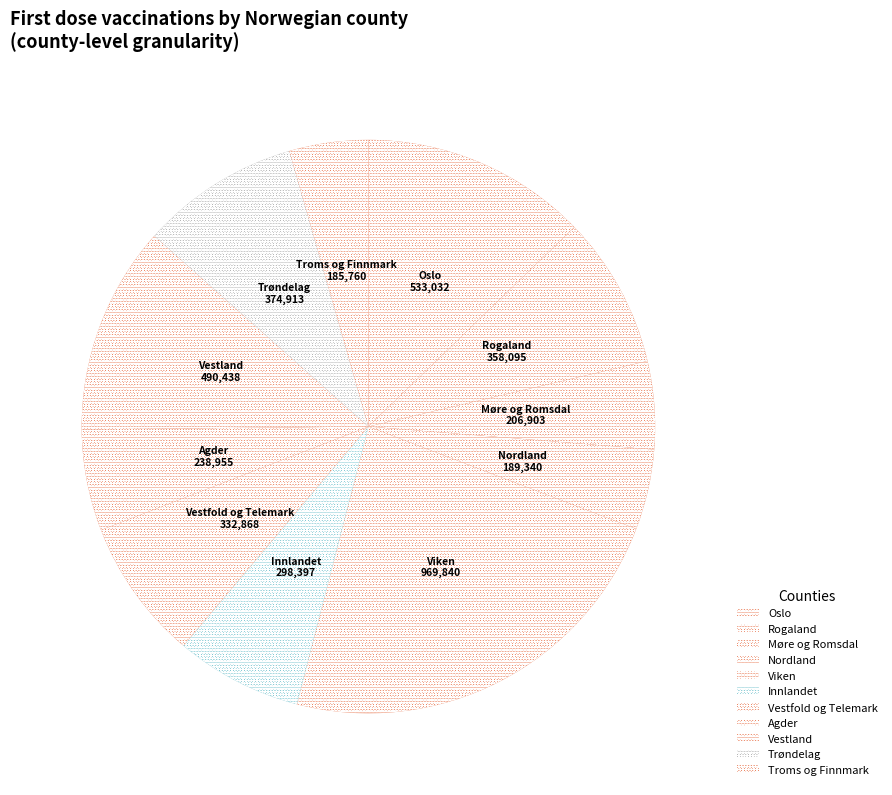

Approximately how many times larger is the value at Oslo compared to Agder?

2.2